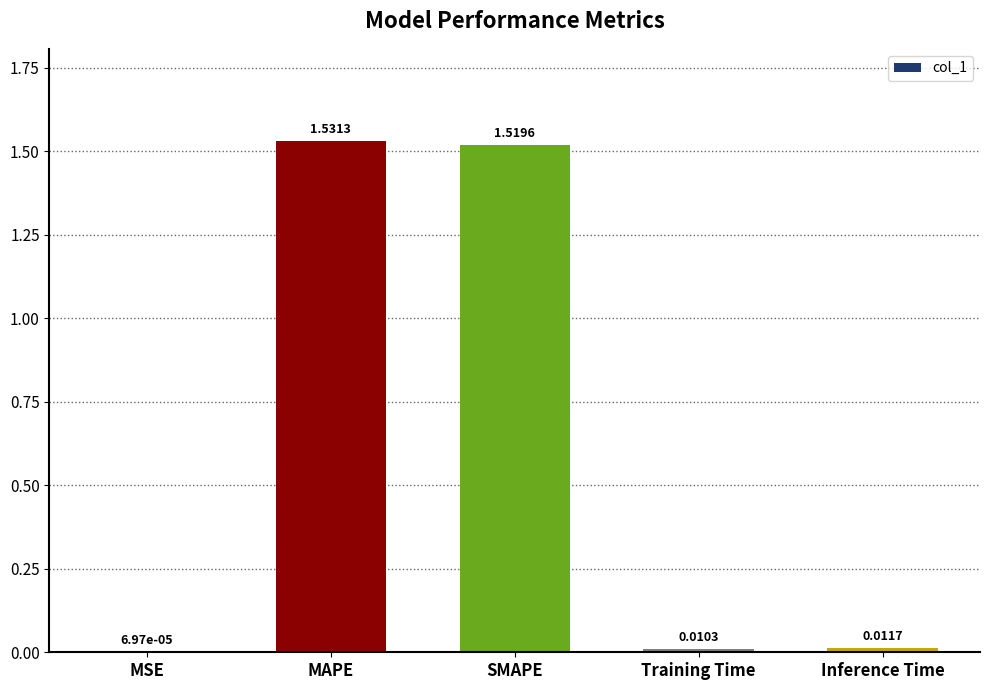

Count the number of data series in this chart.

1